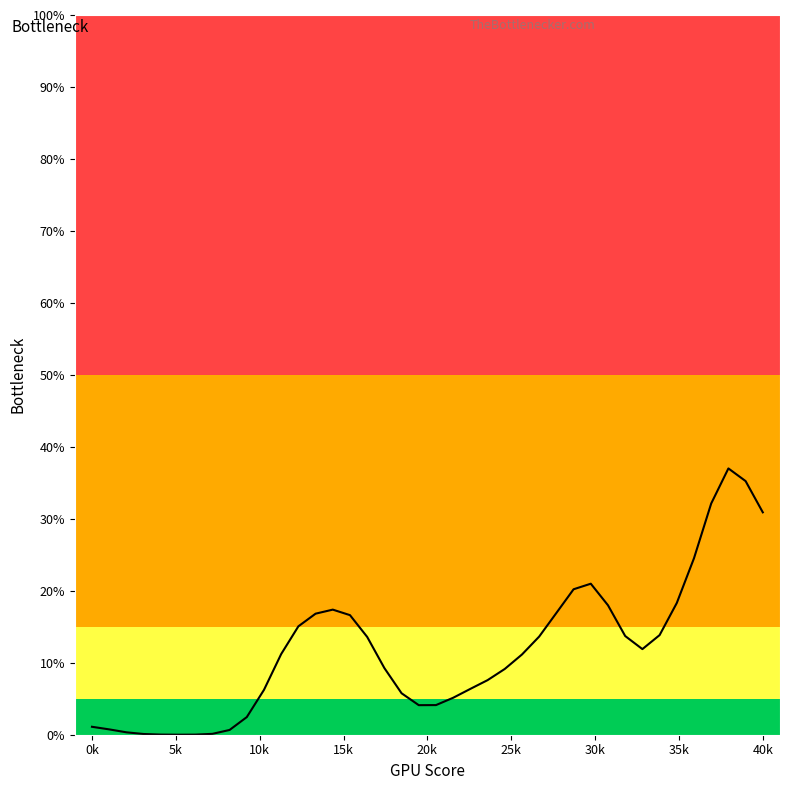

What is the difference between the maximum and minimum values?

37.0